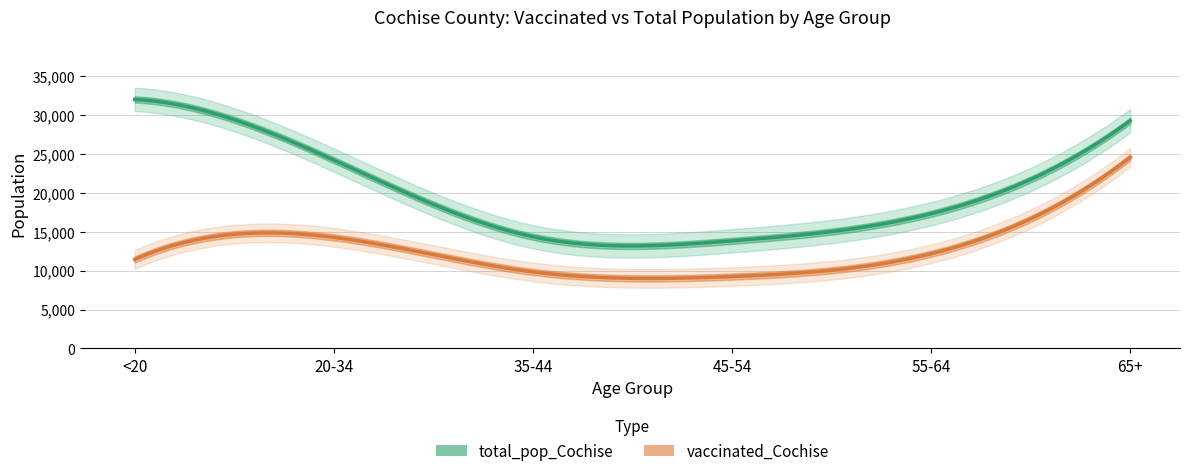

What is the lowest value of the total_pop_Cochise series?

13812